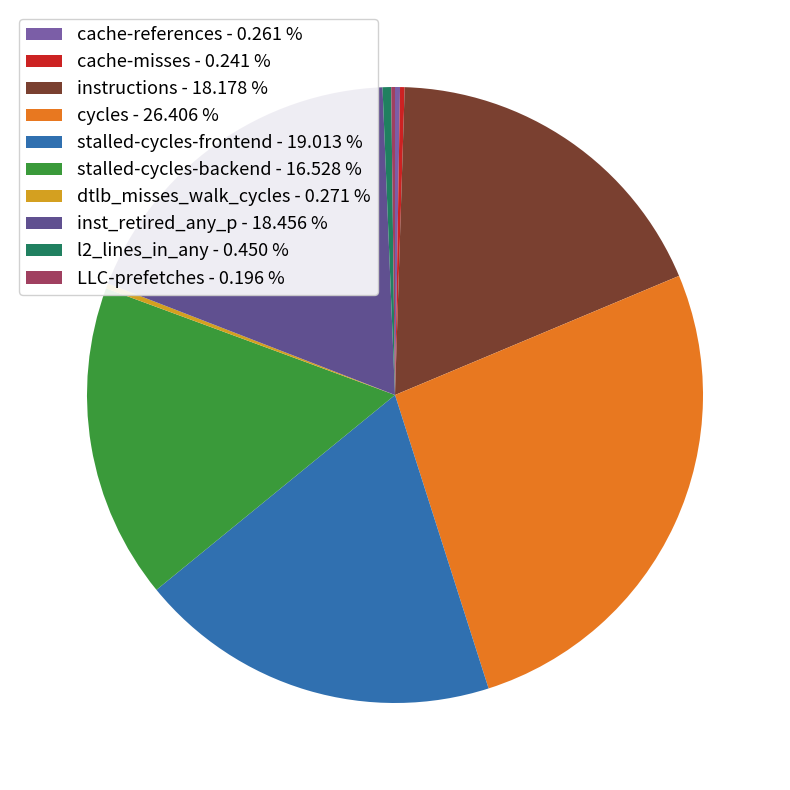

Combined, what portion of the pie is stalled-cycles-frontend and cache-references?

19.3%